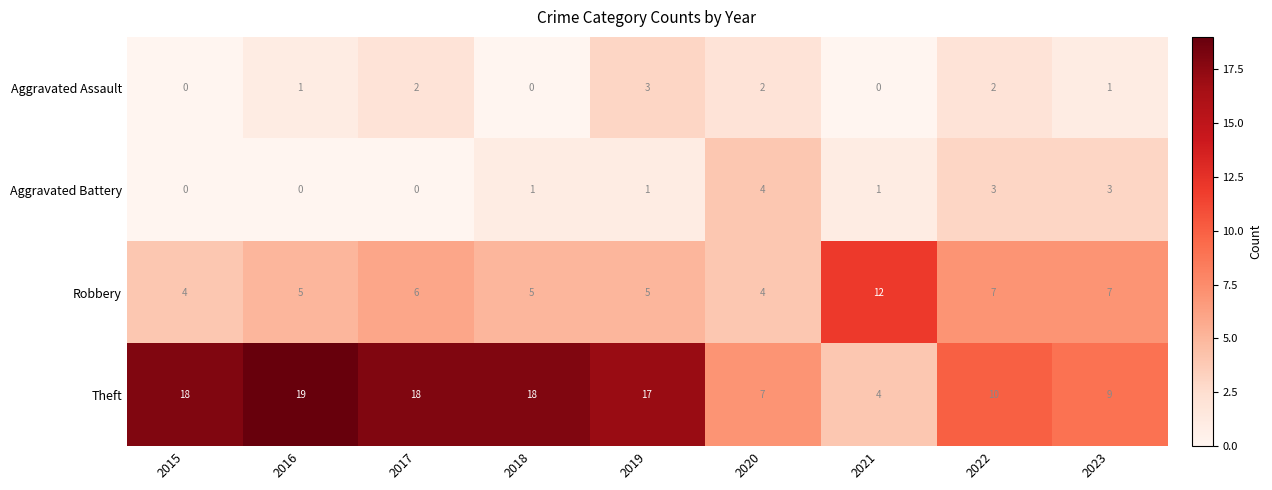

At how many categories does at least one series exceed 13?

5